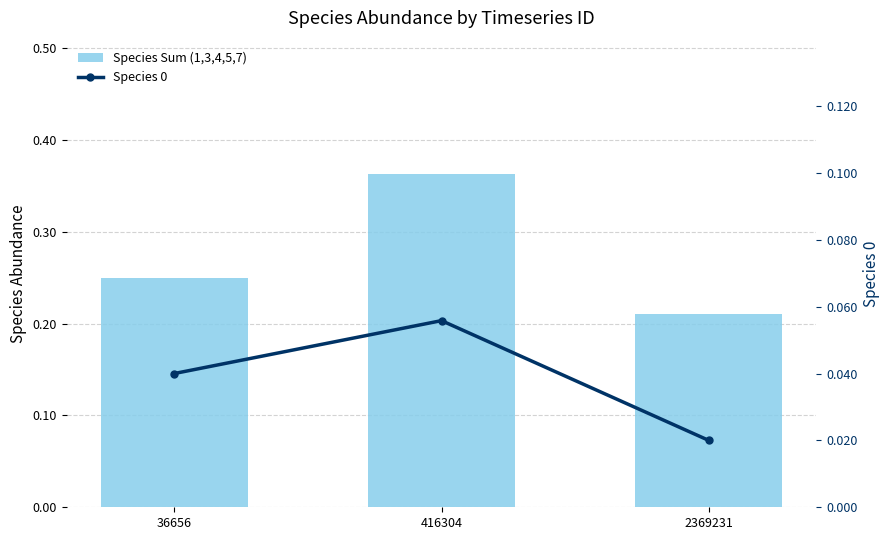

Between 2369231 and 416304, which is larger?

416304